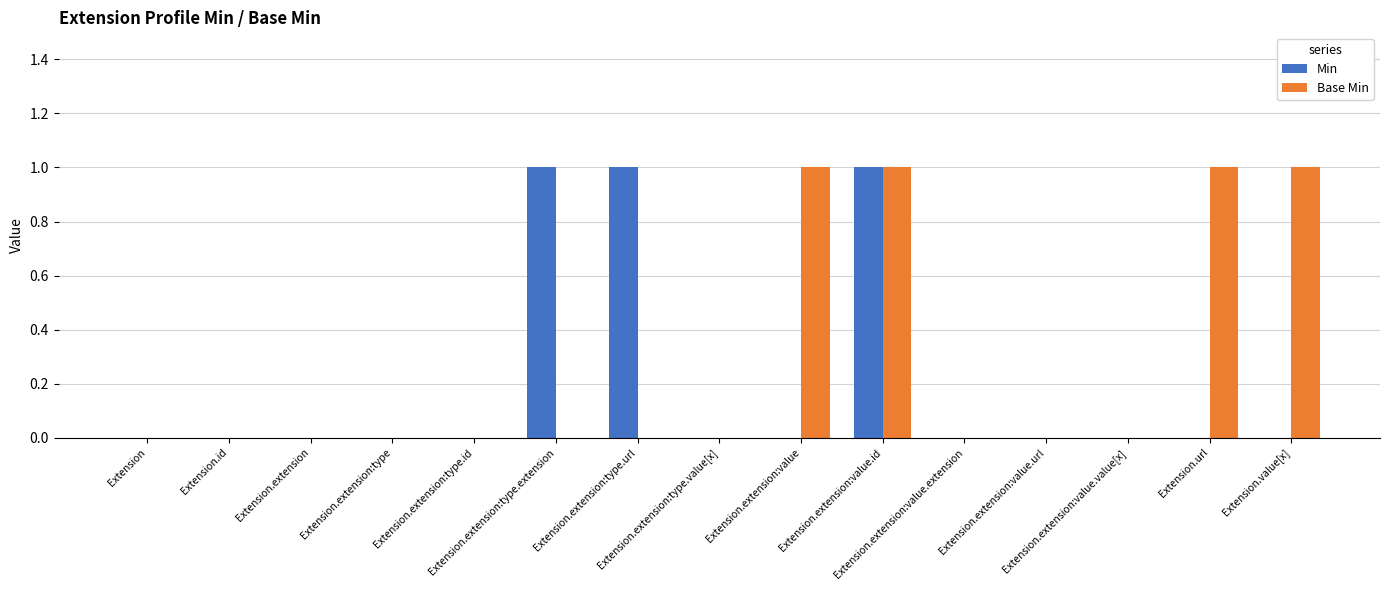

Reading left to right, transcribe all the data shown in this chart.

Min: Extension=0	Extension.id=0	Extension.extension=0	Extension.extension:type=0	Extension.extension:type.id=0	Extension.extension:type.extension=1	Extension.extension:type.url=1	Extension.extension:type.value[x]=0	Extension.extension:value=0	Extension.extension:value.id=1	Extension.extension:value.extension=0	Extension.extension:value.url=0	Extension.extension:value.value[x]=0	Extension.url=0	Extension.value[x]=0
Base Min: Extension=0	Extension.id=0	Extension.extension=0	Extension.extension:type=0	Extension.extension:type.id=0	Extension.extension:type.extension=0	Extension.extension:type.url=0	Extension.extension:type.value[x]=0	Extension.extension:value=1	Extension.extension:value.id=1	Extension.extension:value.extension=0	Extension.extension:value.url=0	Extension.extension:value.value[x]=0	Extension.url=1	Extension.value[x]=1